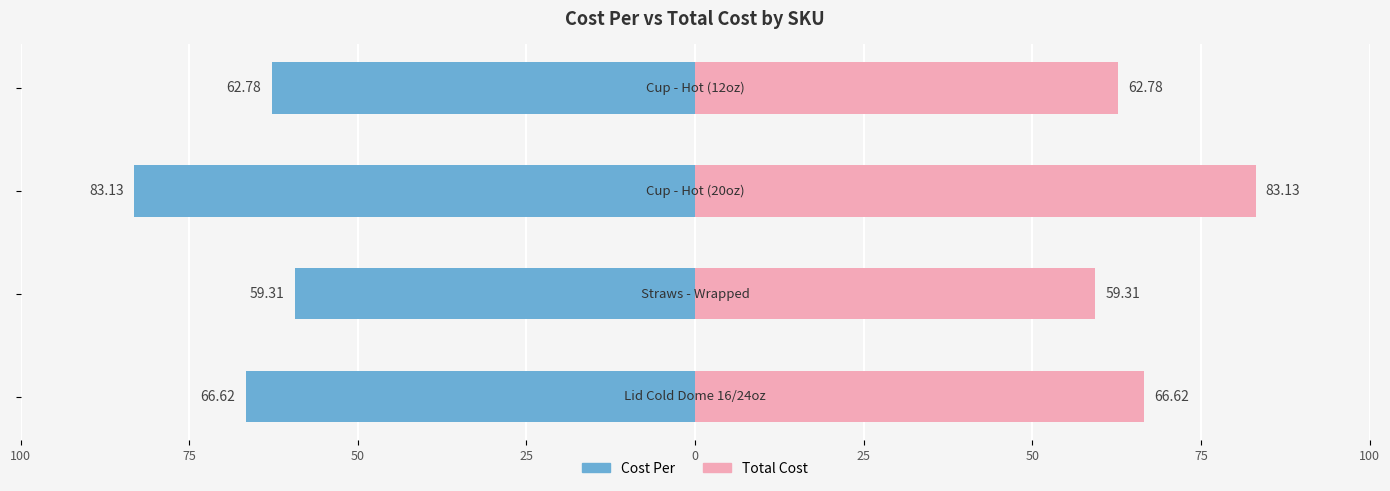

What is the value of the Total Cost bar at the 2nd from the left?

59.3